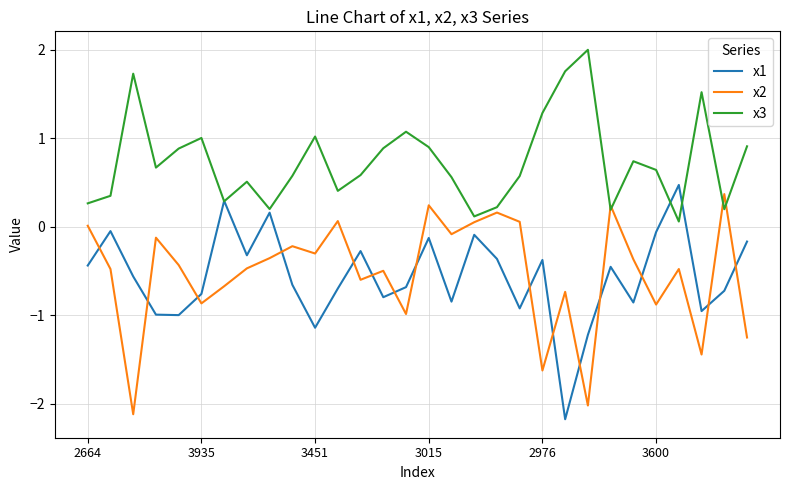

Which series has the largest total across all categories?

x3